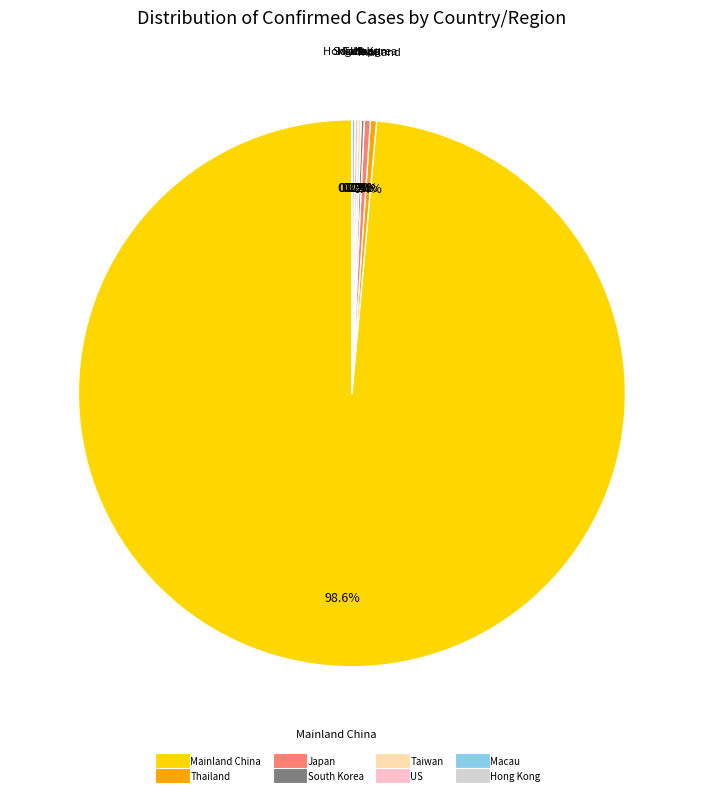

To the nearest percent, what is the difference between the largest and smallest slice percentages?

98%